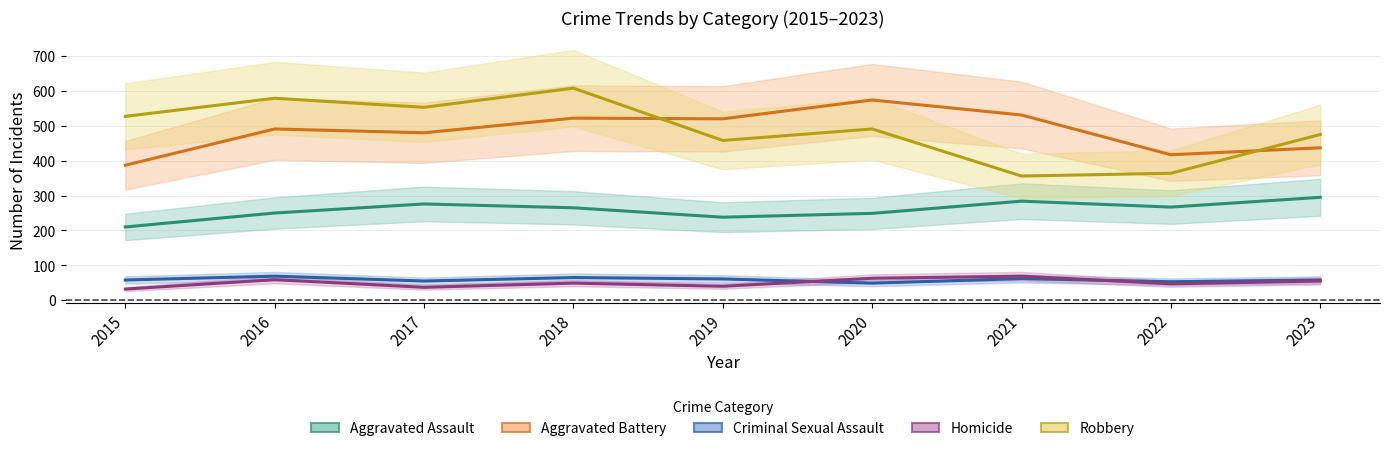

True or false: Aggravated Assault and Homicide cross at least once.

False